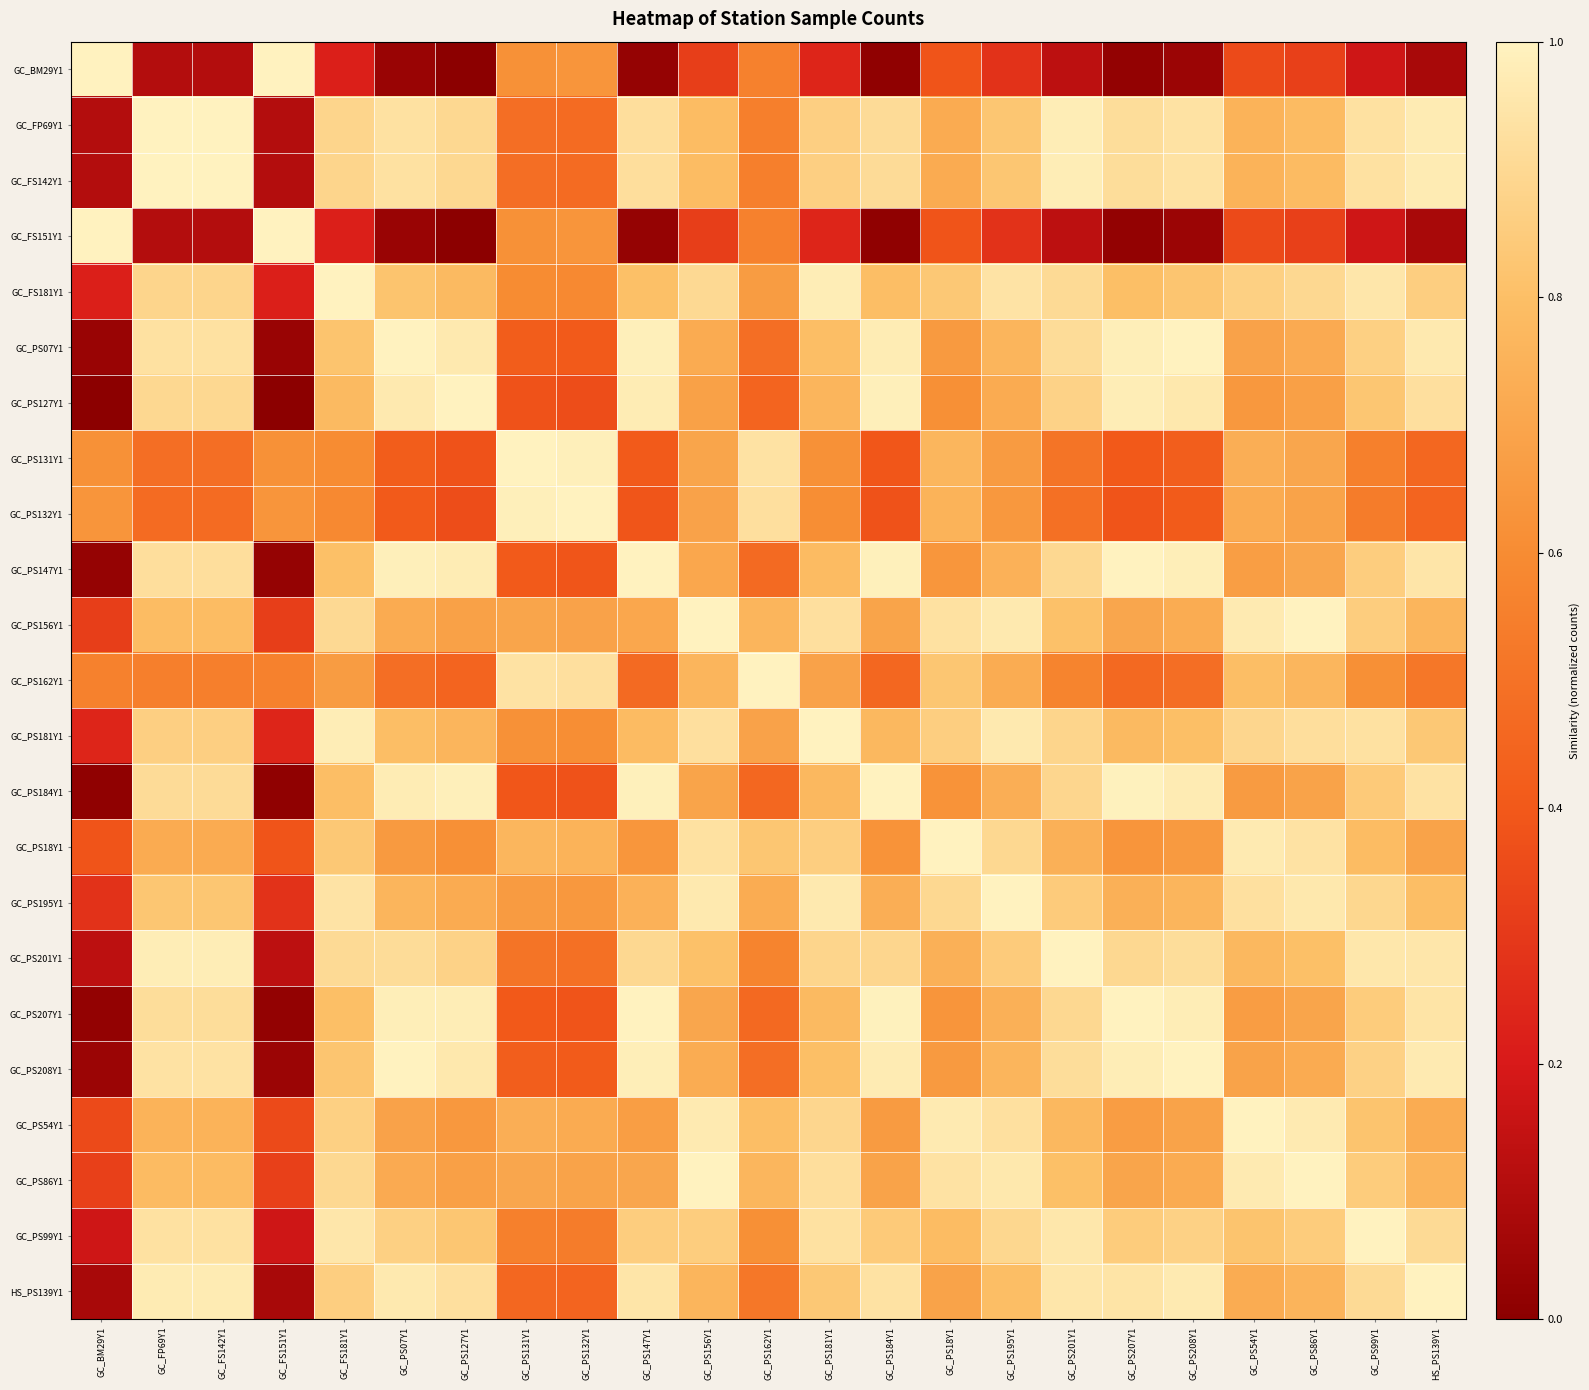

Which category has the lowest value across all series?

GC_PS127Y1